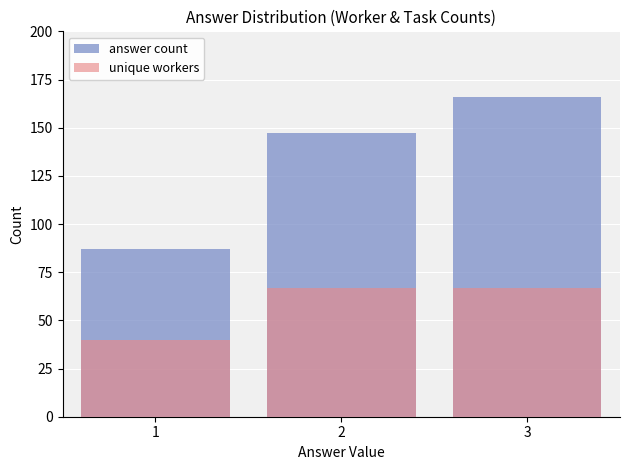

What is the value of the answer count bar at the 1st from the left?

87